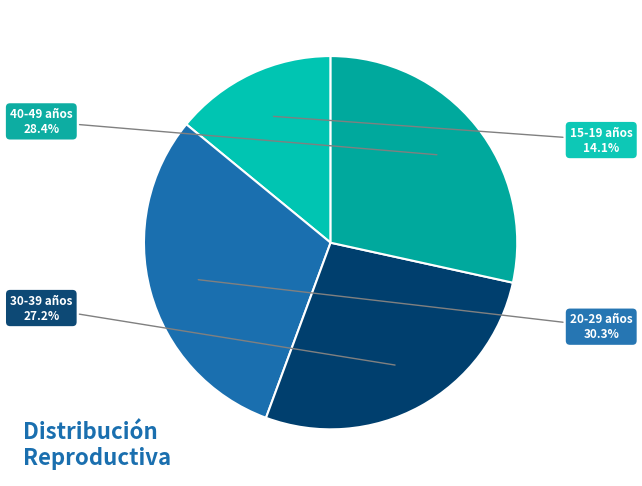

To the nearest percent, what is the difference between the largest and smallest slice percentages?

16%